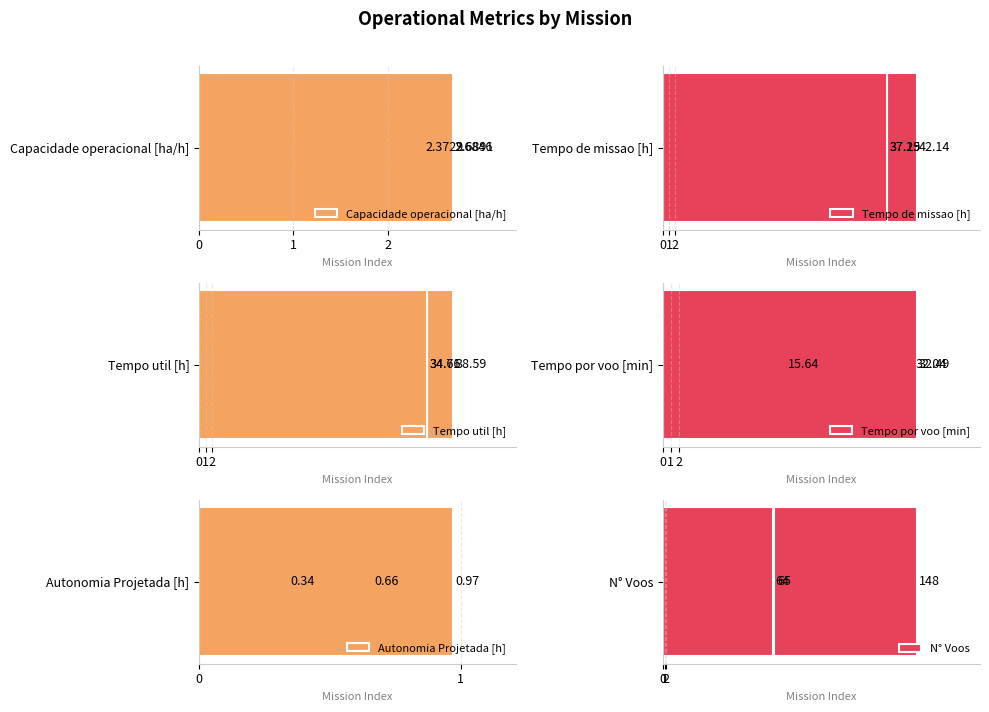

What is the value of the Tempo util [h] bar at the 1st from the left?

38.6